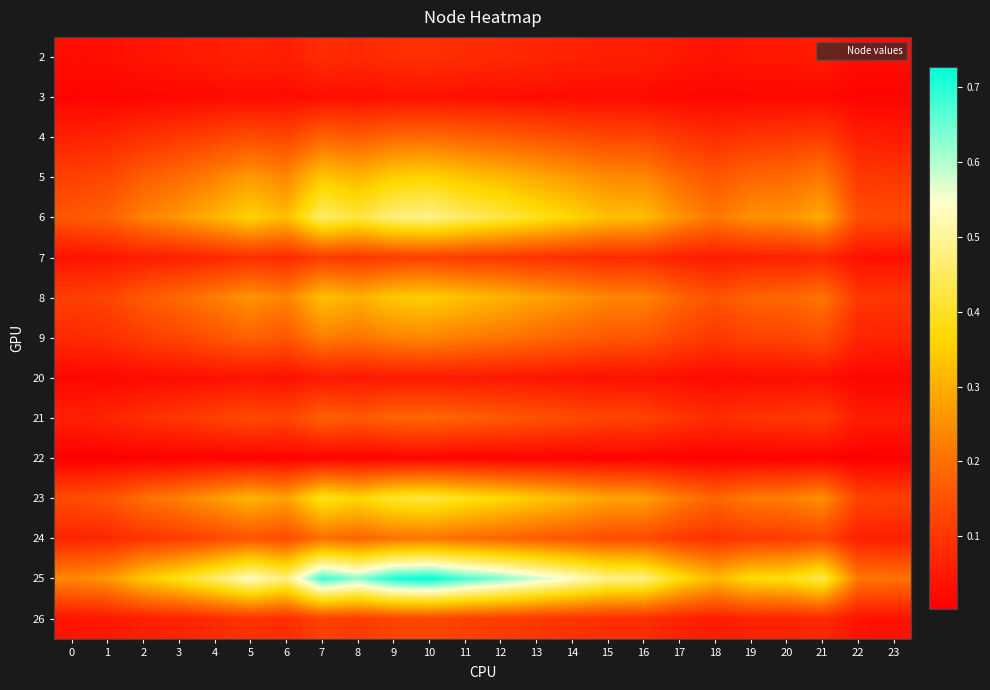

How many series are shown in this chart?

15